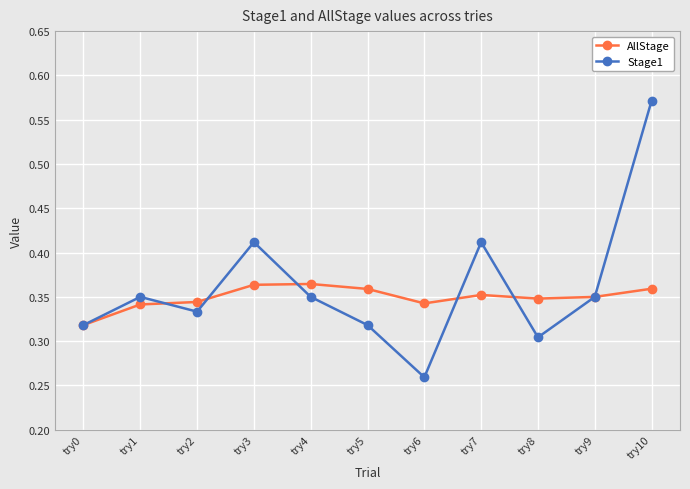

Does the chart have visible grid lines?

Yes